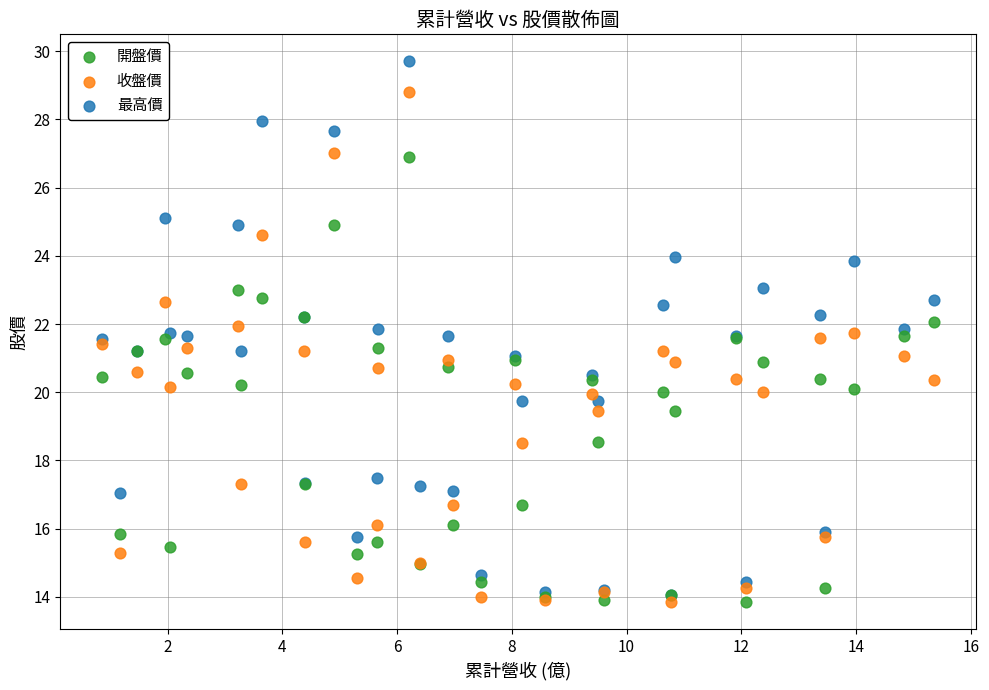

What are all the series names shown in the legend?

開盤價, 收盤價, 最高價